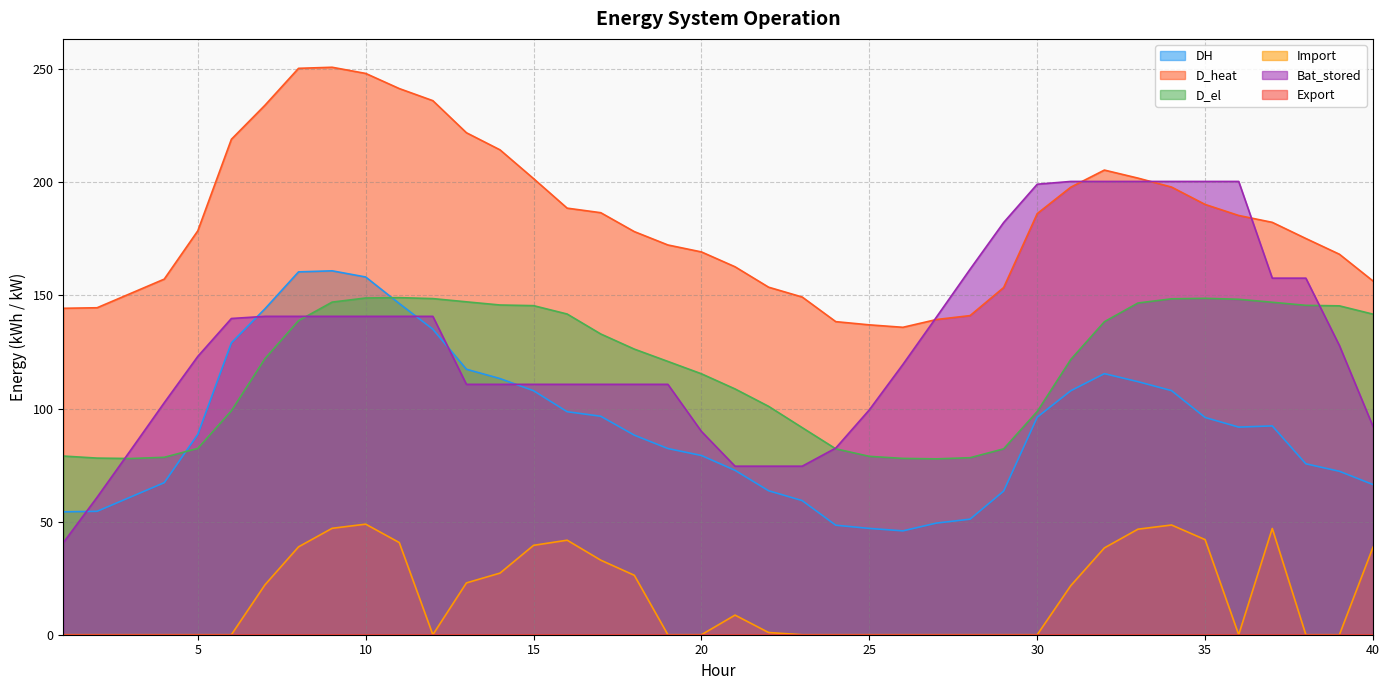

Which series ends up on top after the final intersection of Bat_stored and D_el?

D_el